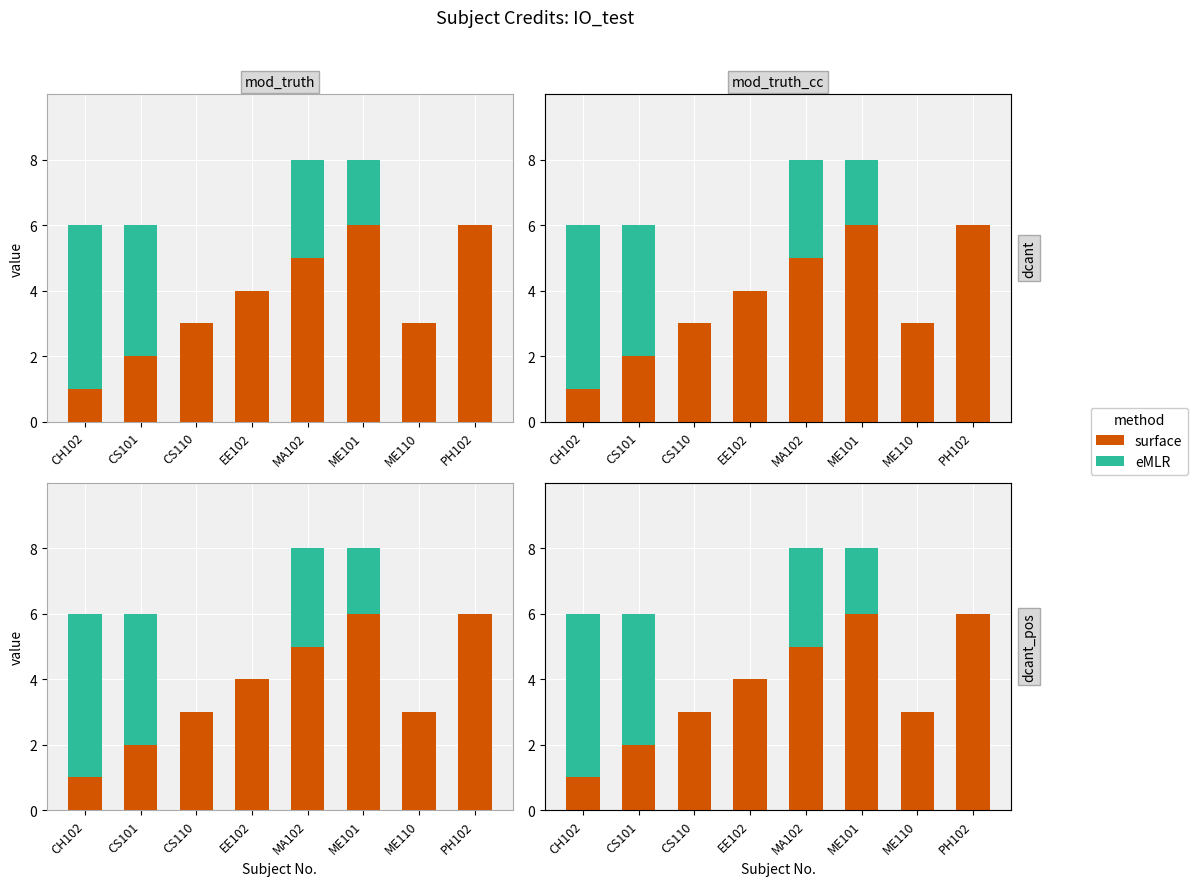

Between CH102 and PH102, which is larger?

PH102